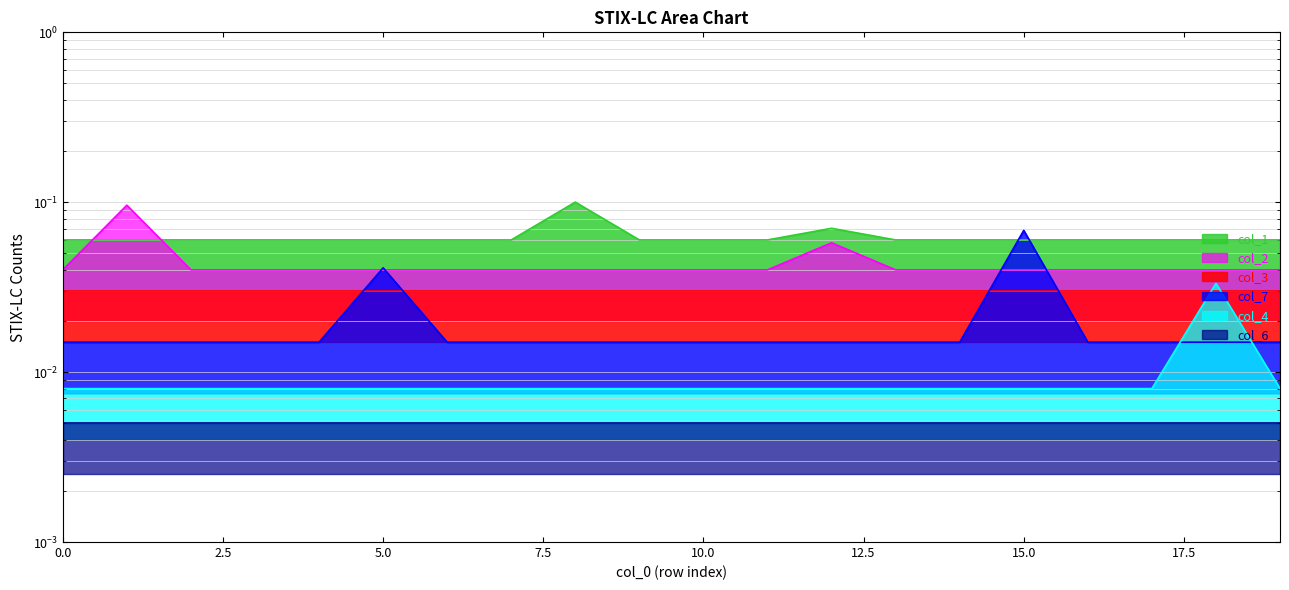

Which series has the largest range (max minus min)?

col_2